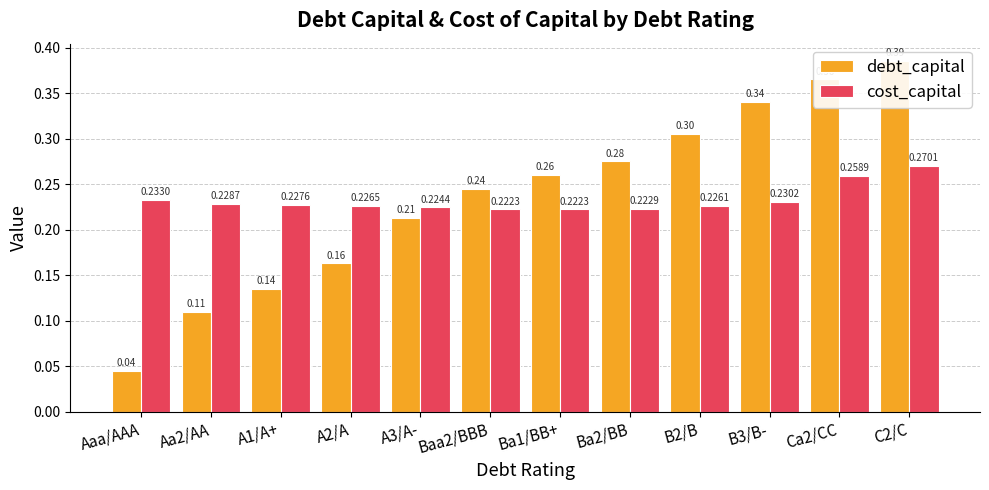

What is the difference between the second highest and minimum values in the debt_capital series?

0.3